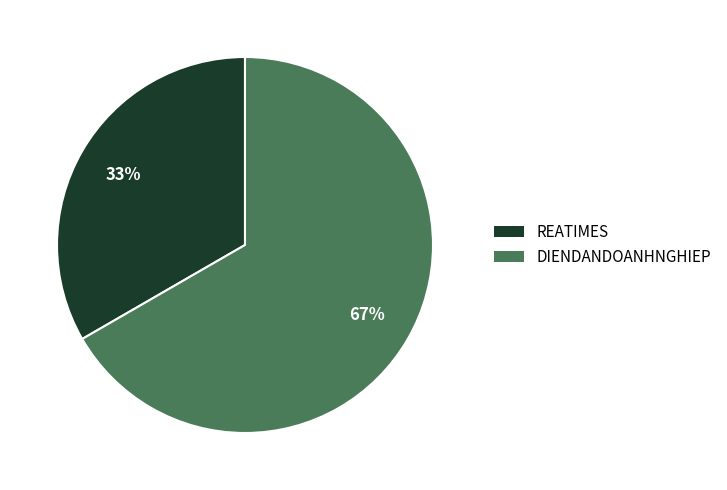

Which category has the biggest portion of the pie?

DIENDANDOANHNGHIEP